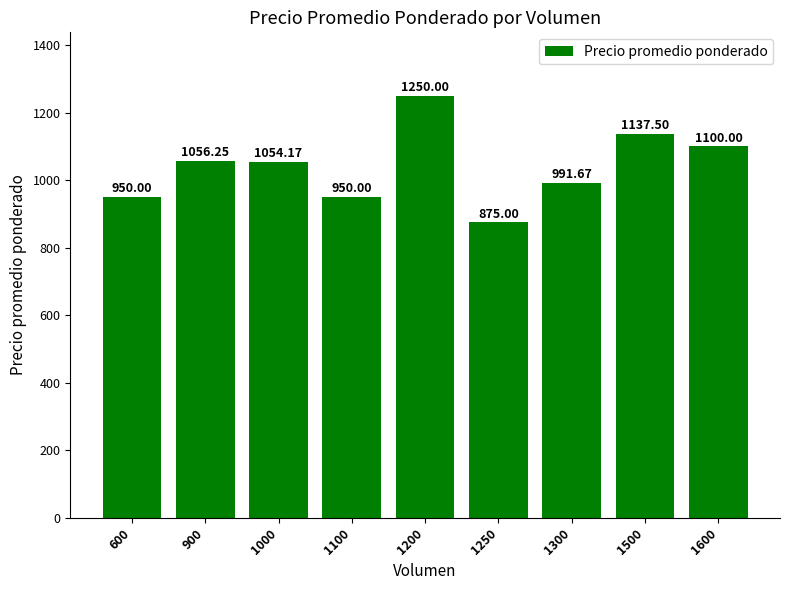

How many data points are less than 1054?

4